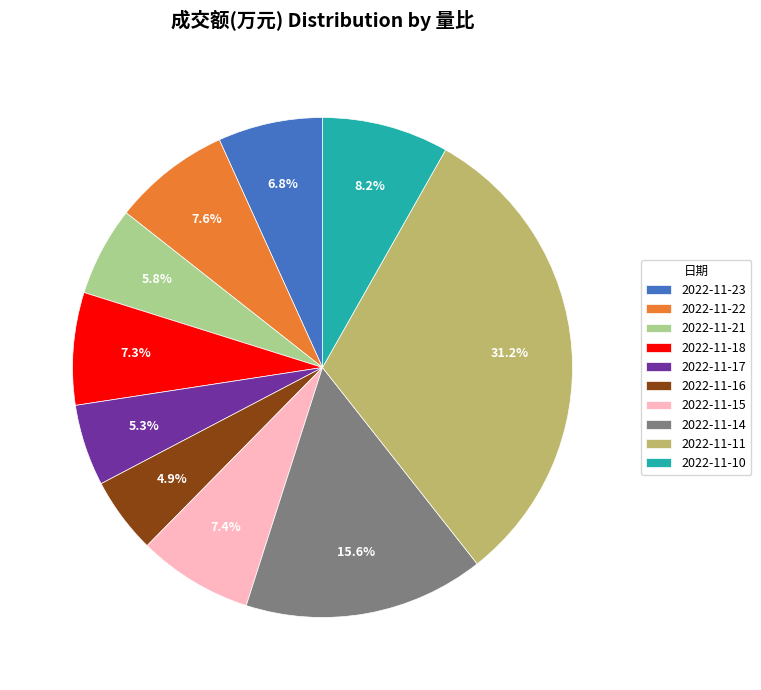

Combined, what portion of the pie is 2022-11-16 and 2022-11-17?

10.2%